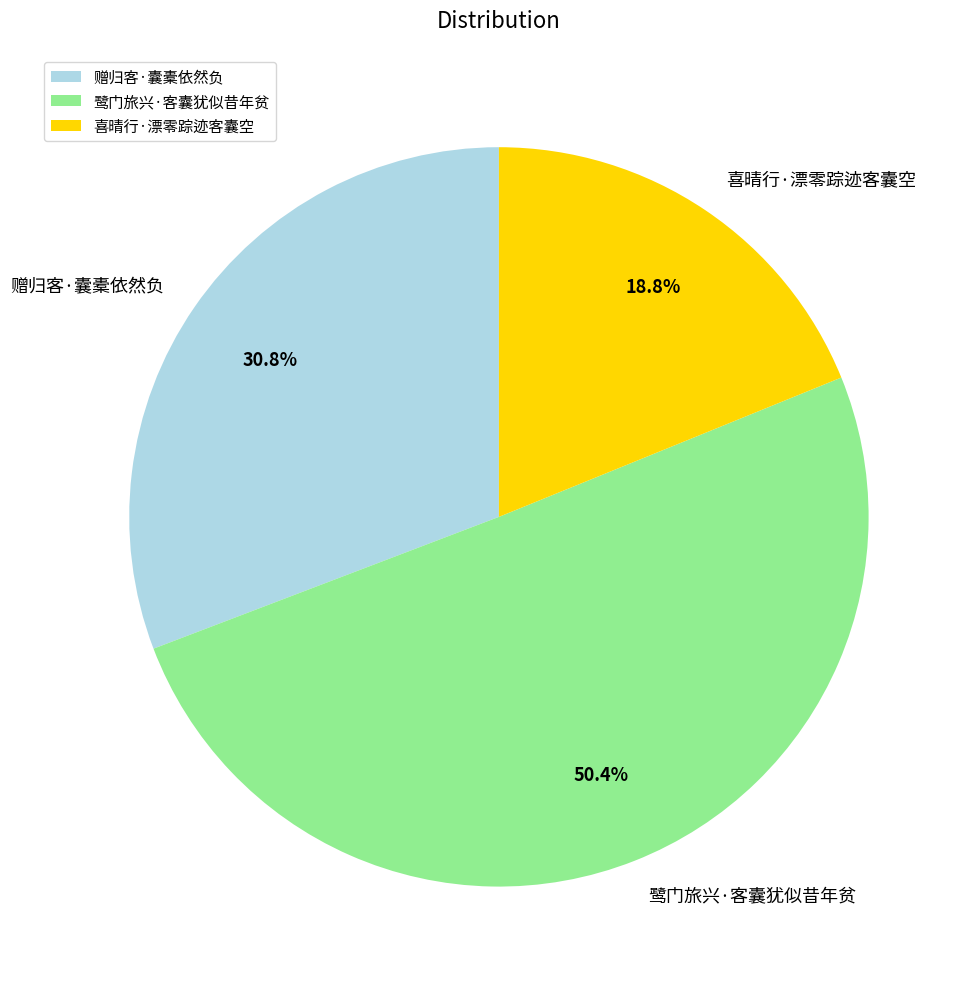

How many slices are in this pie chart?

3